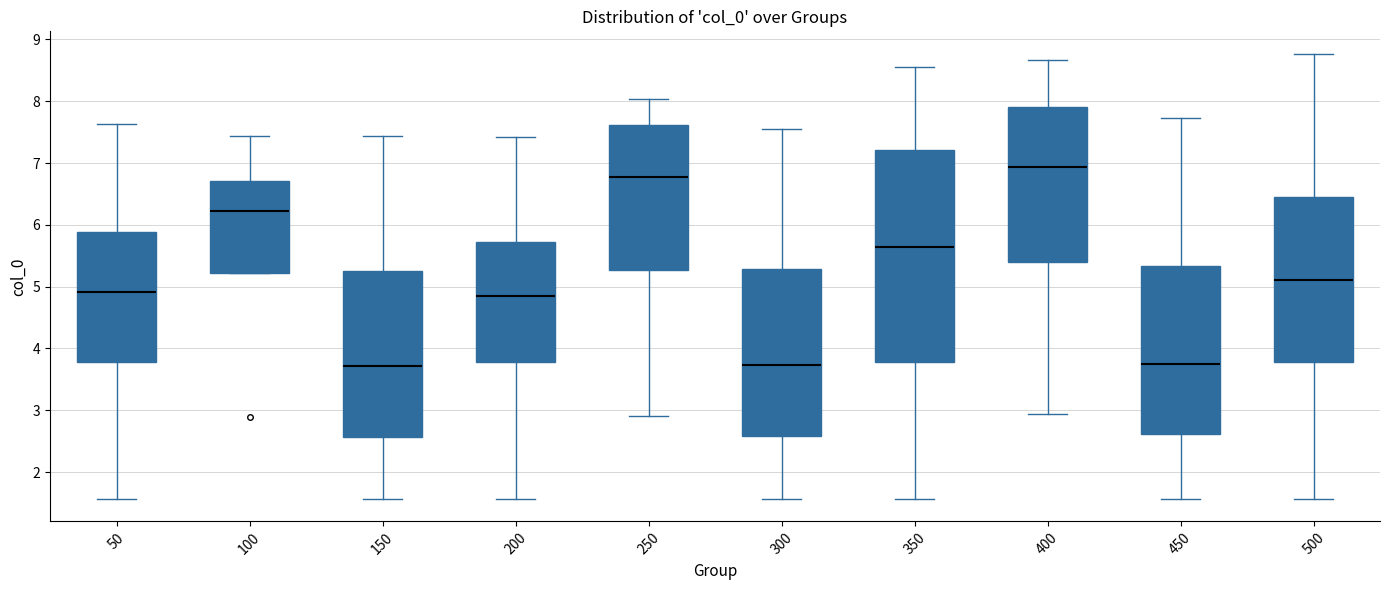

Which box is the tallest, from its lower edge to its upper edge?

350